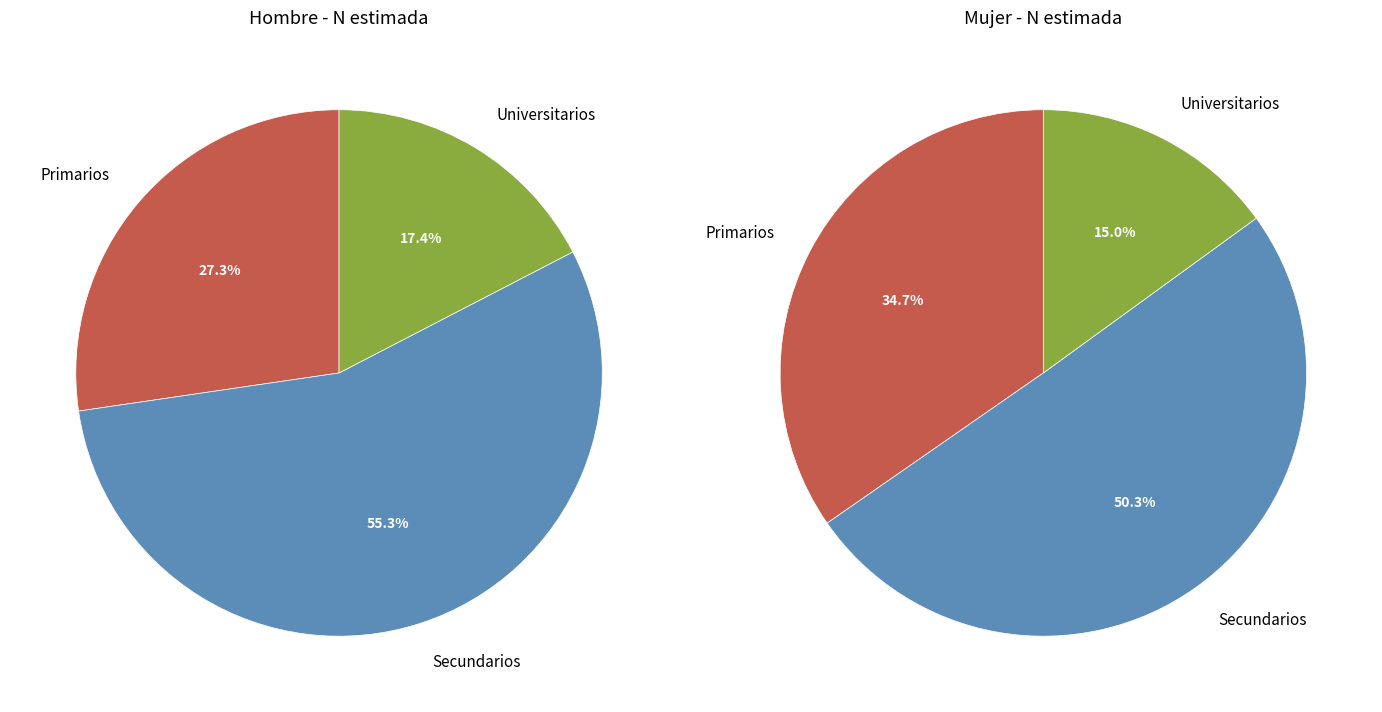

Is it true that Primarios is 35% of the pie?

True